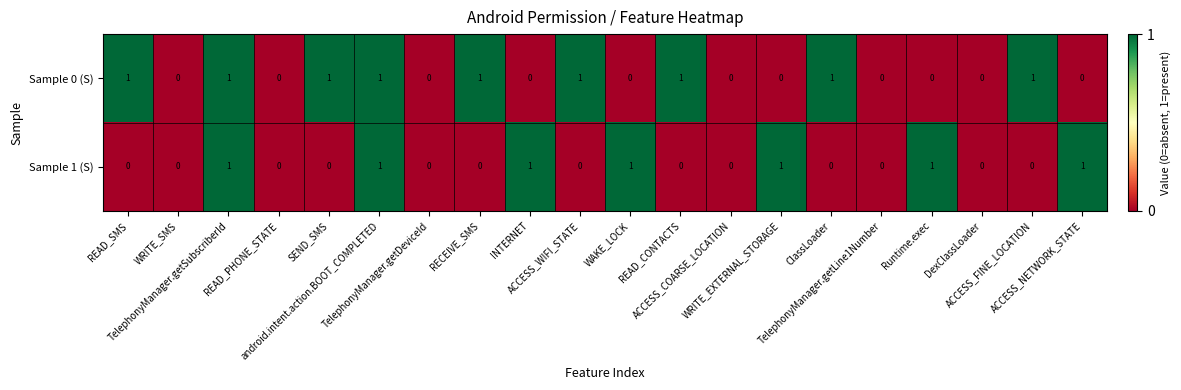

Which series has the largest total across all categories?

Sample 0 (S)